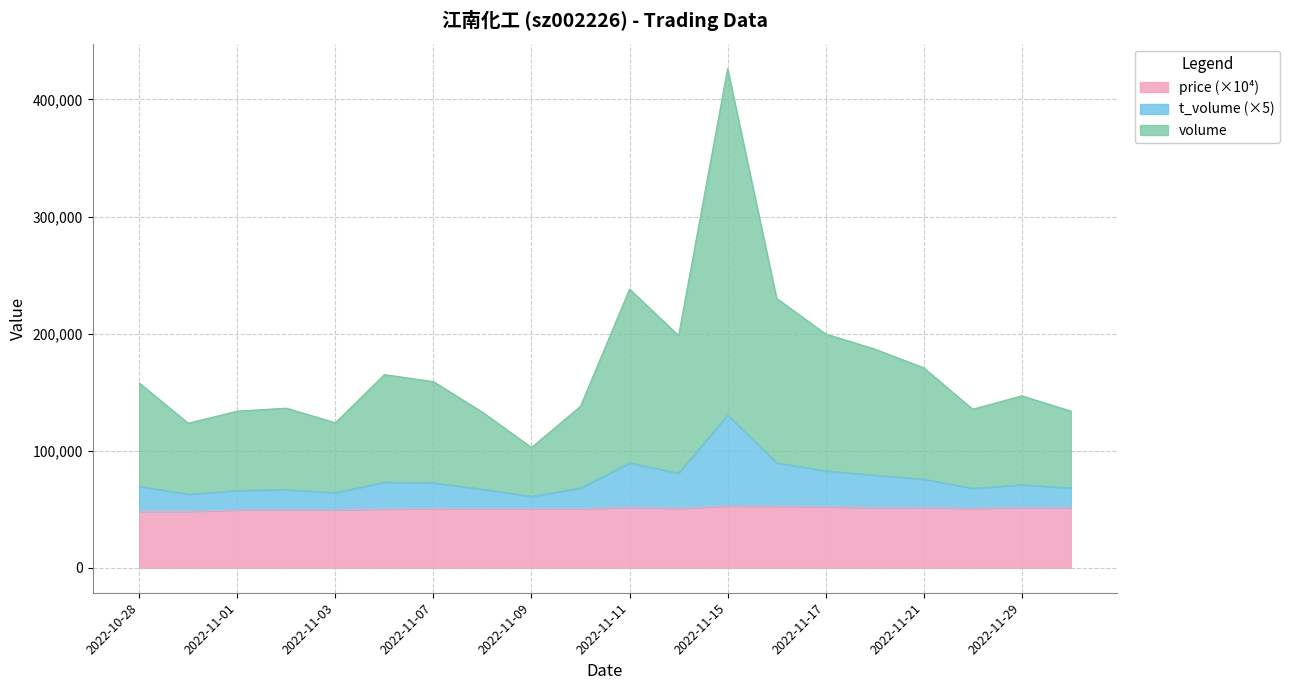

Which category has the highest value across all series?

2022-11-15